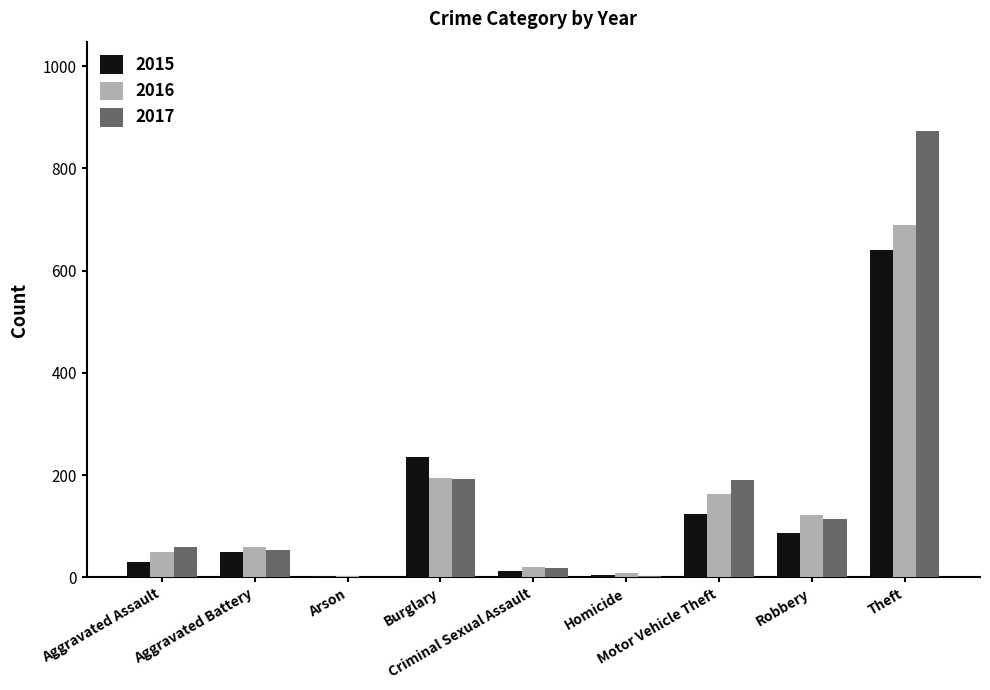

What value does the 2017 series have at Theft, to the nearest 10?

870